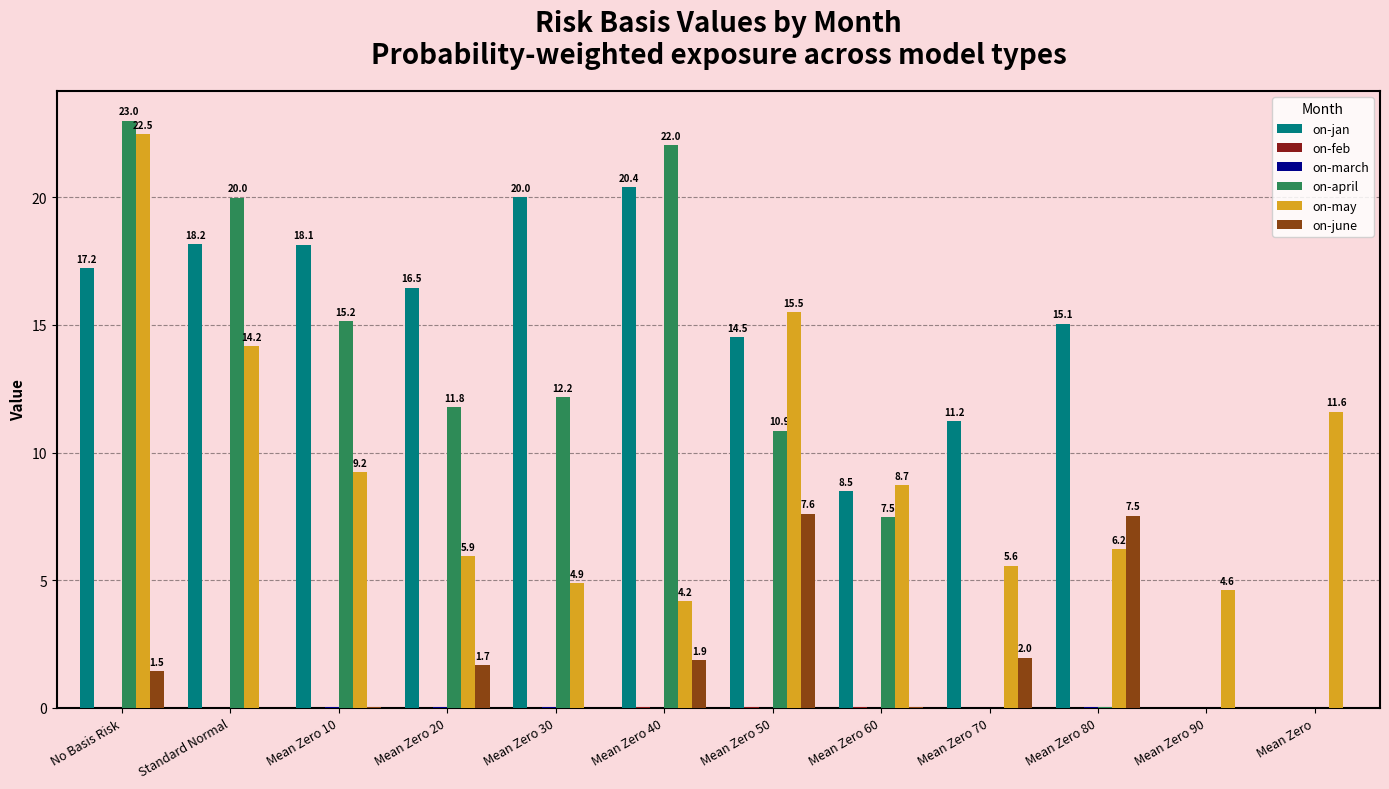

Which series has the largest total across all categories?

on-jan